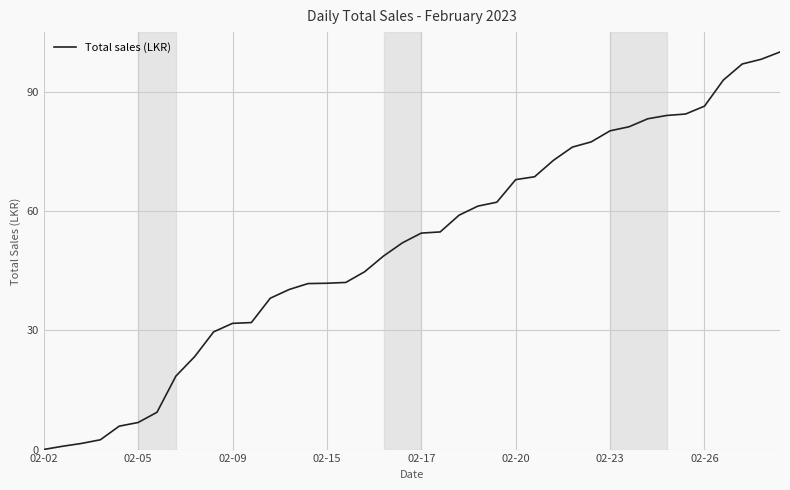

Does the chart display data point markers on the line(s)?

No